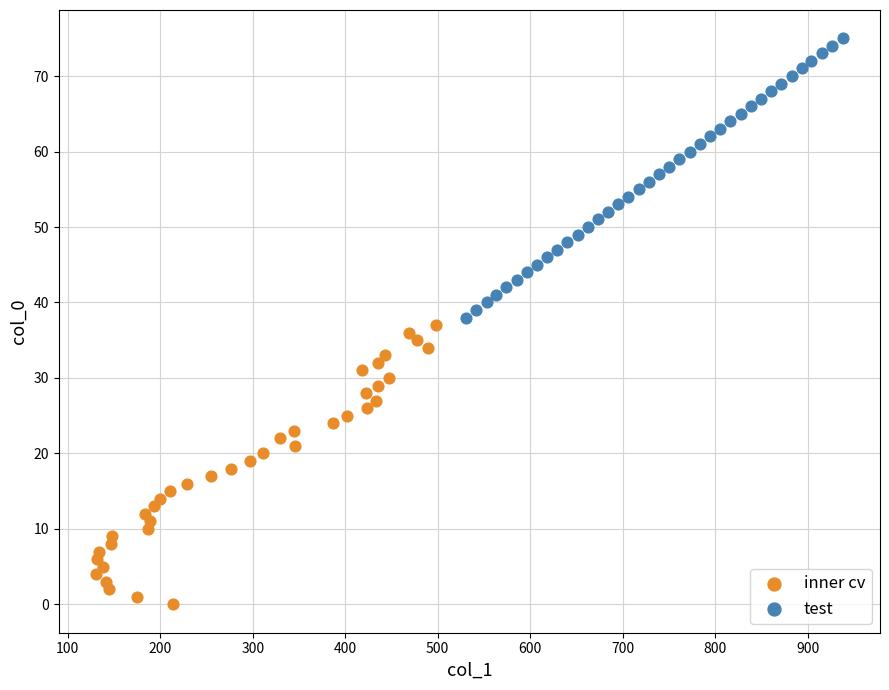

What are all the series names shown in the legend?

inner cv, test